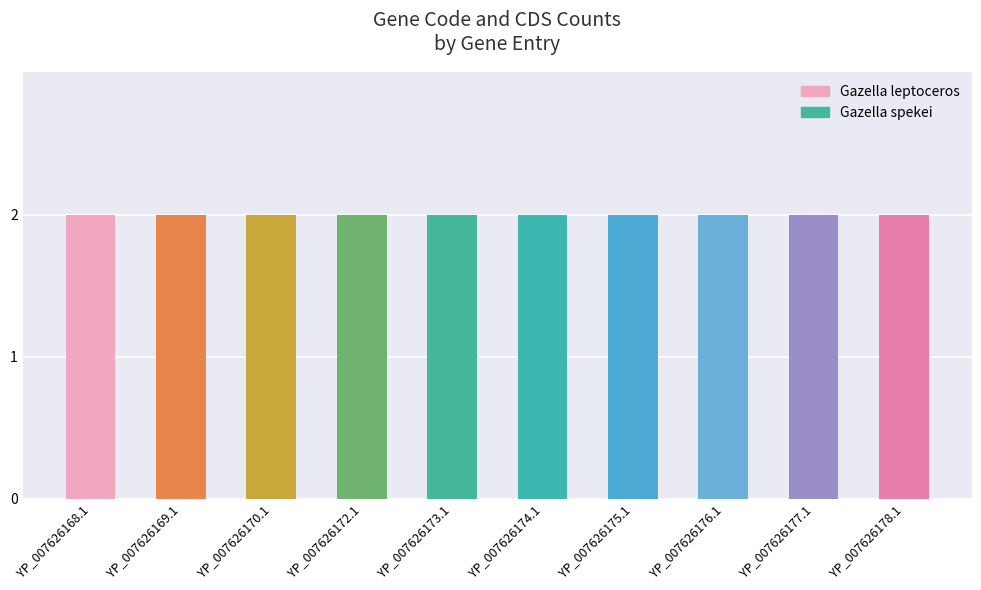

What is the approximate value of Code at YP_007626169.1?

2